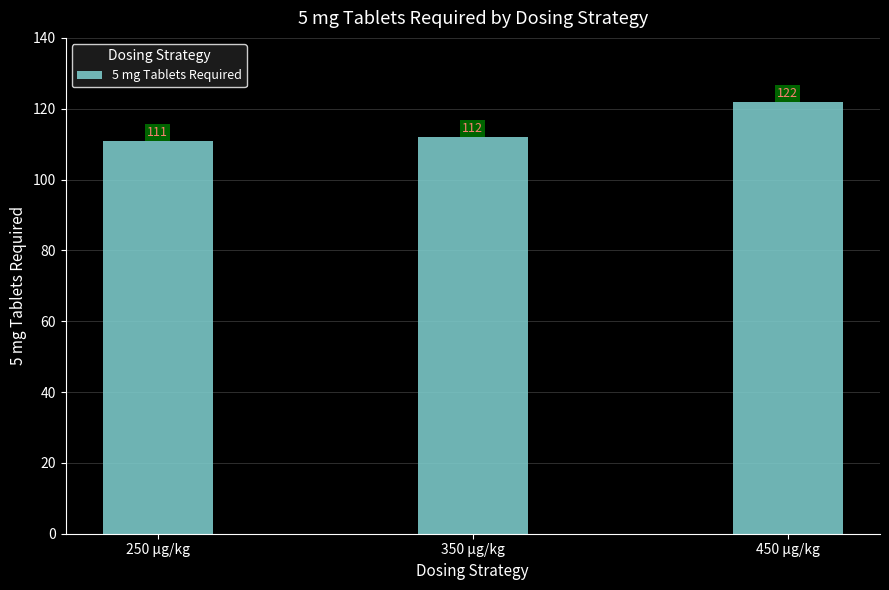

Is it true that the value at 250 μg/kg is 31?

False